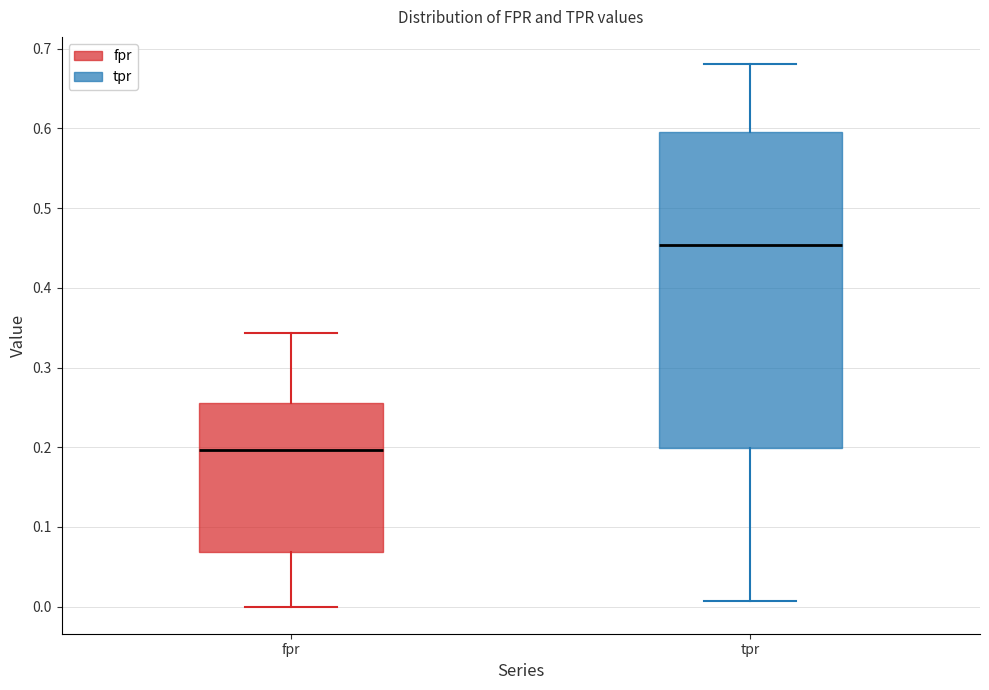

Where does the upper whisker of the box for fpr end on the y-axis? The values are not printed on the chart, so give them approximately, as read against the axis.

0.34